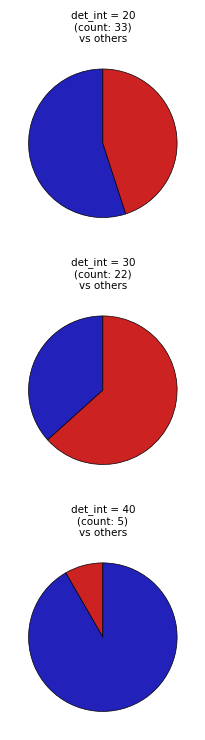

Between 40 and 20, which is larger?

20